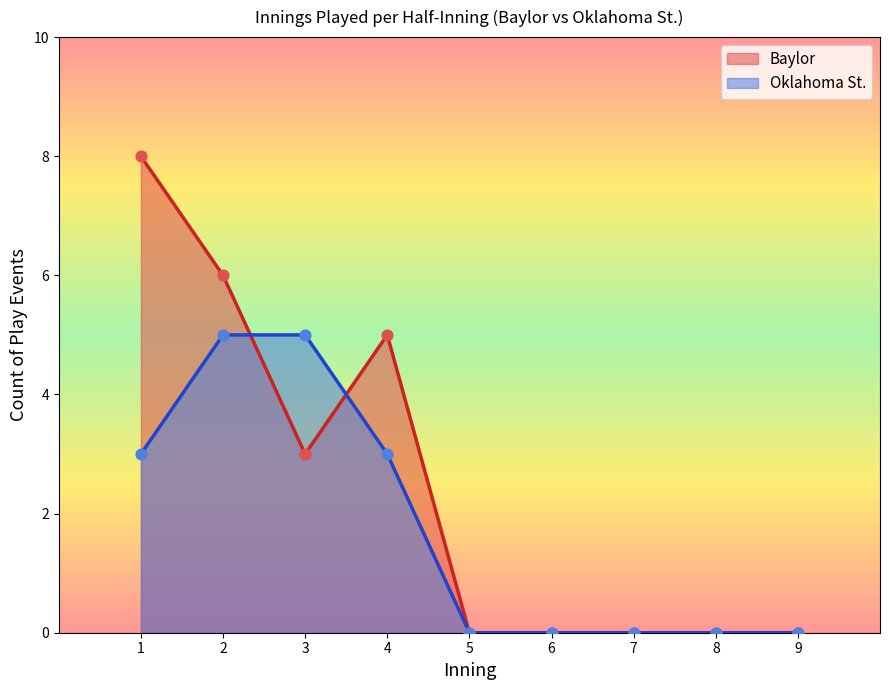

At how many categories does at least one series exceed 3?

4